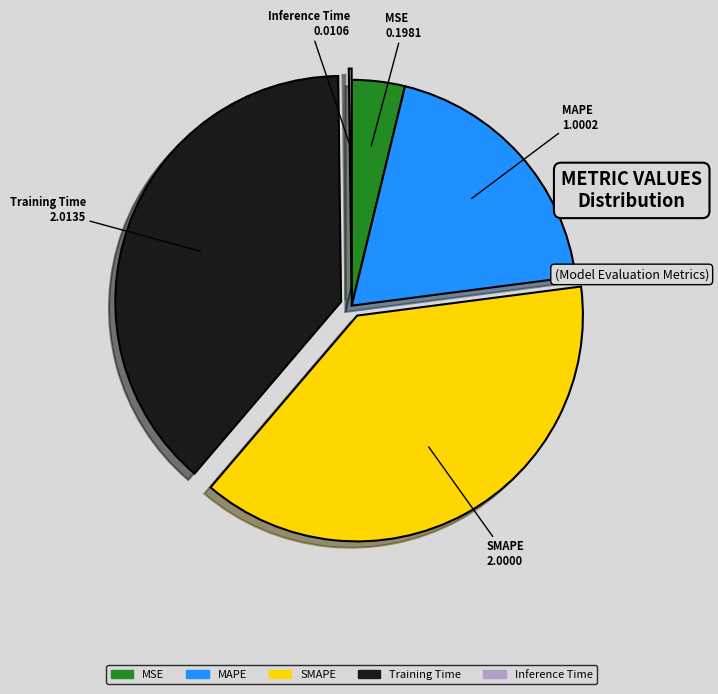

Does any single category account for the majority?

No